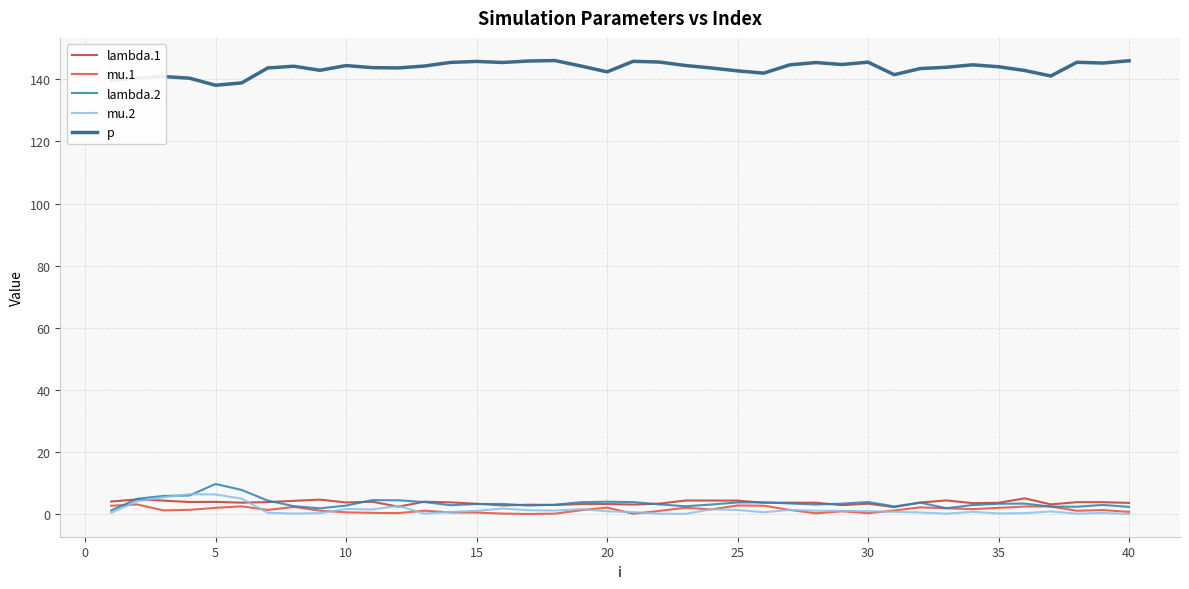

What is the maximum value shown in the chart?

146.0